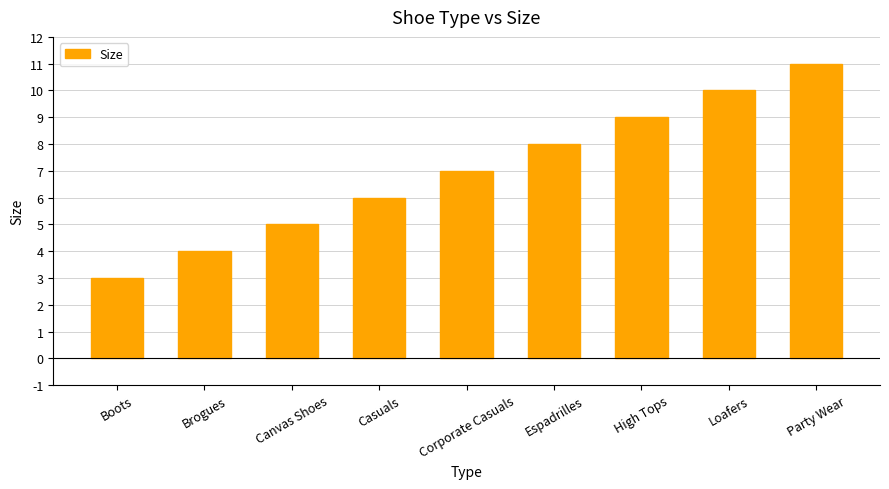

Are the bars grouped side by side (vs. stacked)?

No